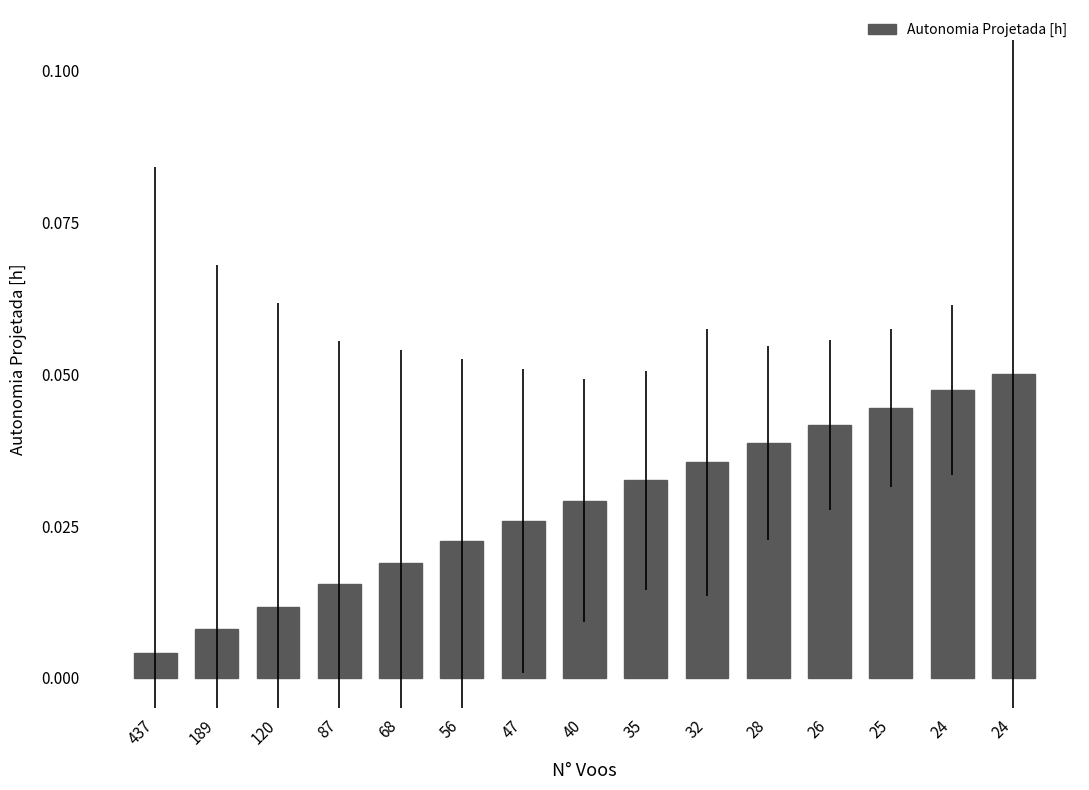

Which has a higher value, 28 or 87?

28